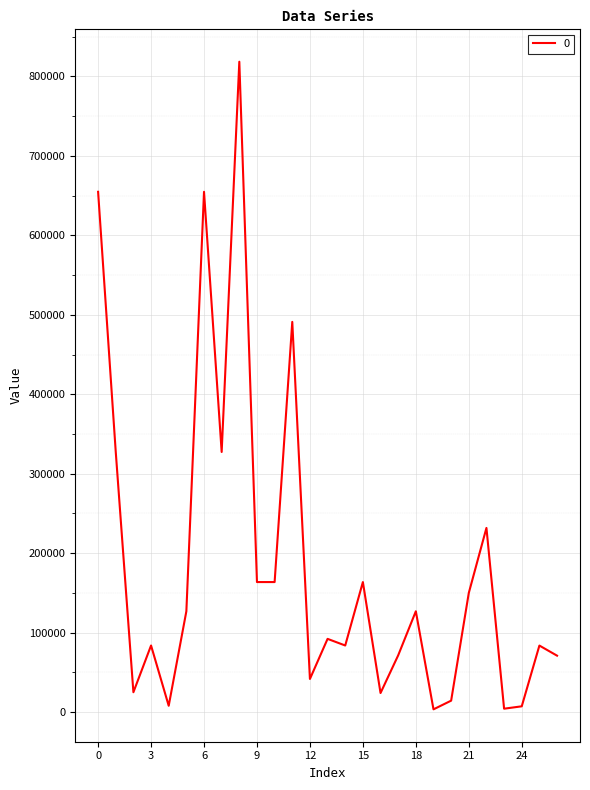

What is the maximum value shown in the chart?

818550